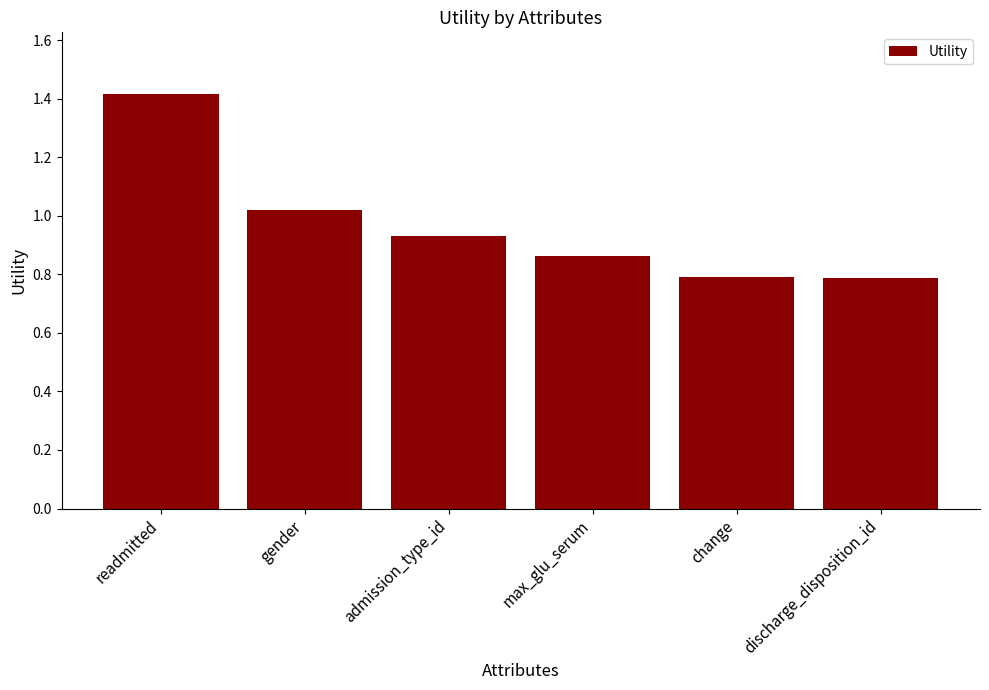

At which label is the value closest to 1?

gender